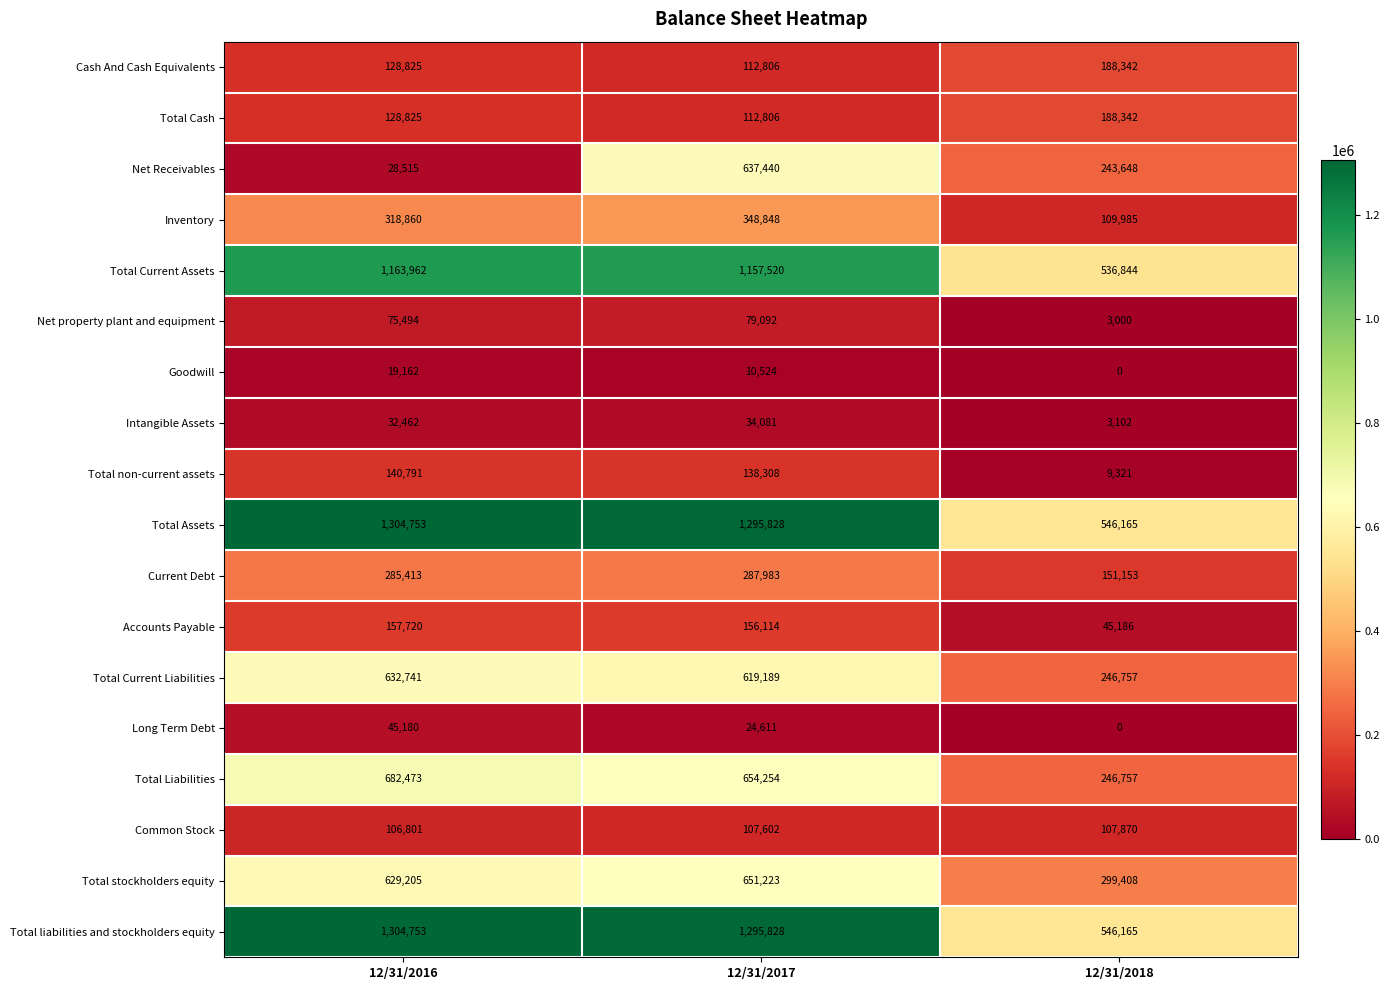

At which label is Total Cash closest to 150574?

12/31/2016